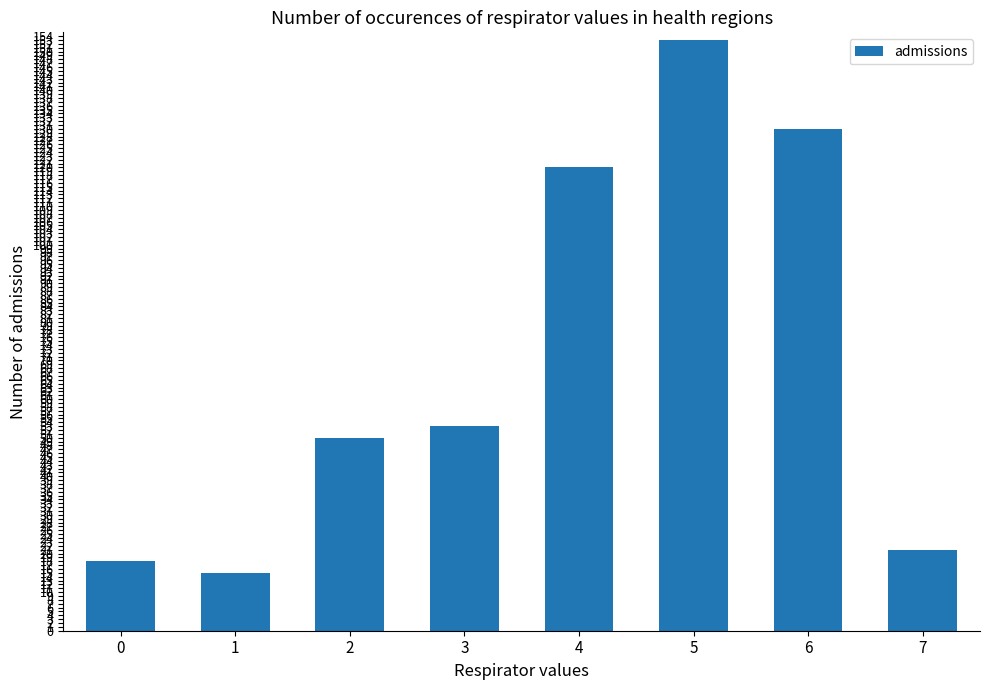

Reading left to right, what are all the values shown in this chart?

0=18	1=15	2=50	3=53	4=120	5=153	6=130	7=21